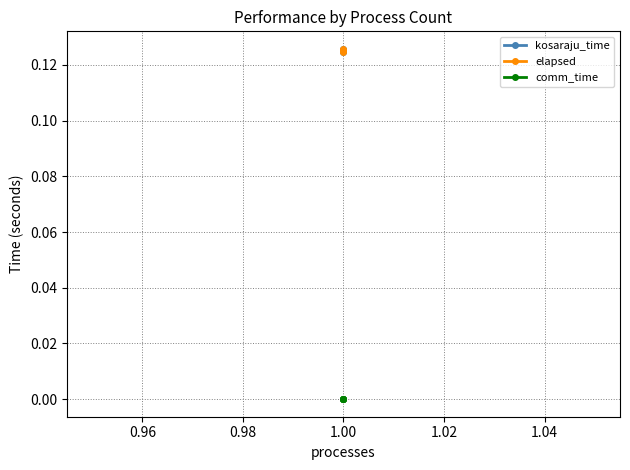

True or false: kosaraju_time has more than 2 interior local peaks.

False